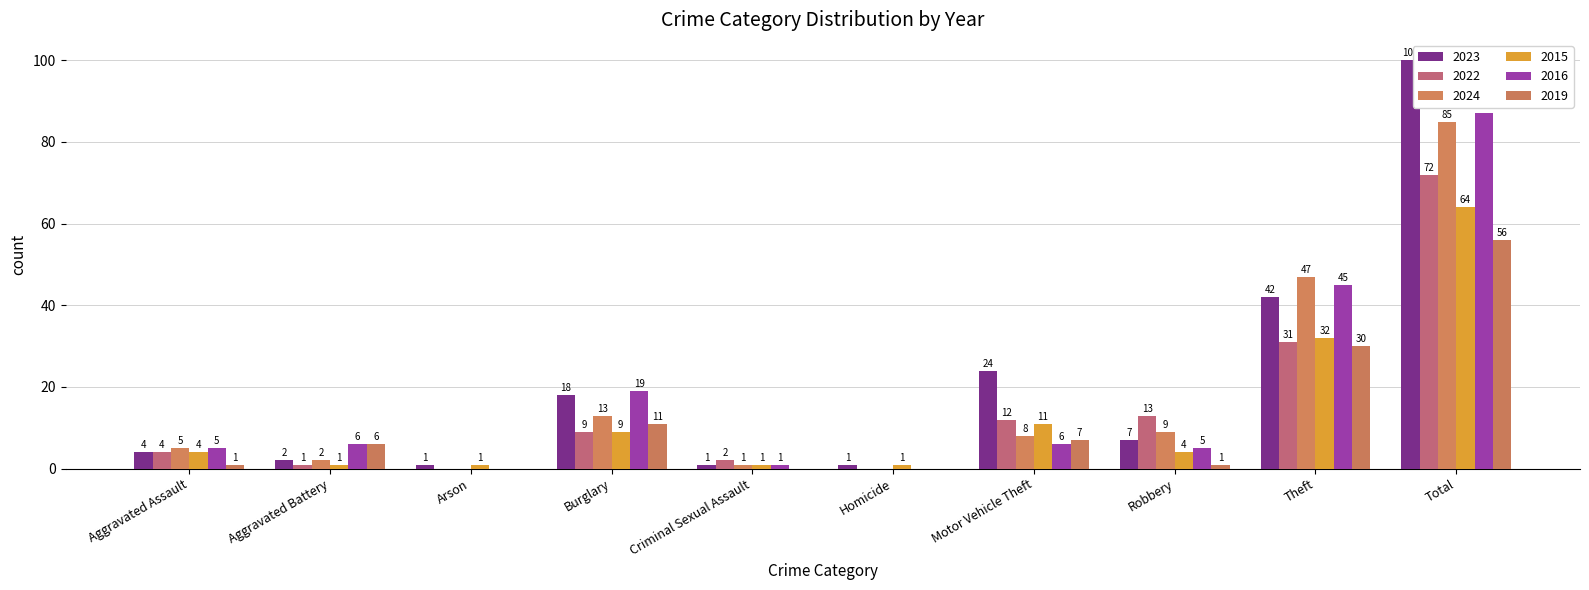

Which series has the widest spread of values?

2023